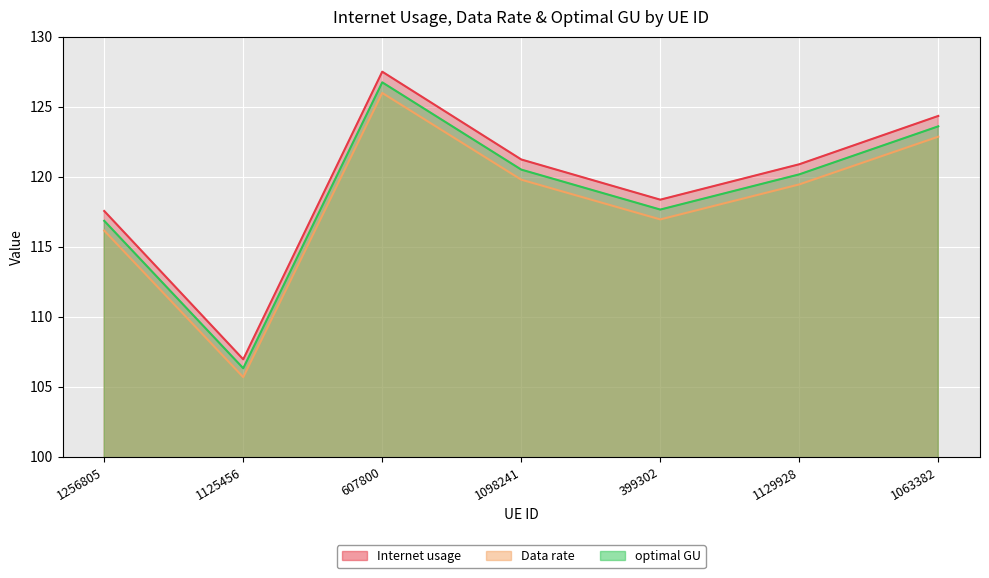

How many categories are shown in the chart?

7